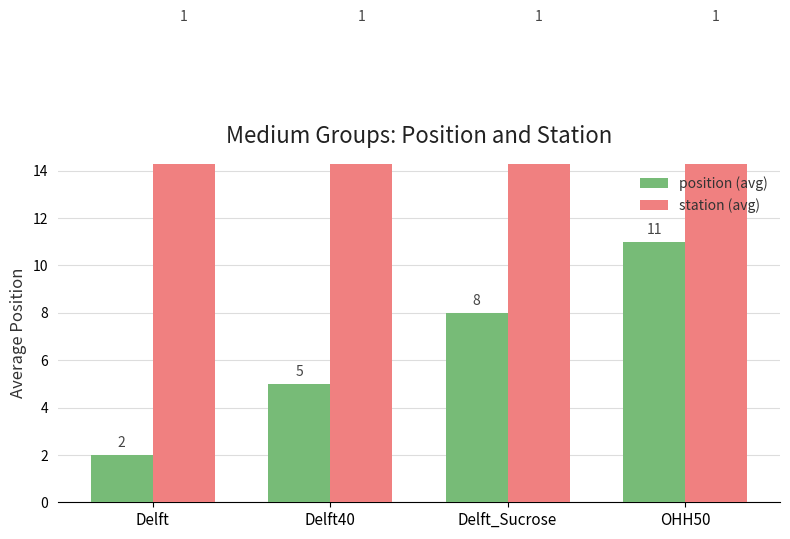

Which series changed the most between Delft and Delft_Sucrose?

position (avg)